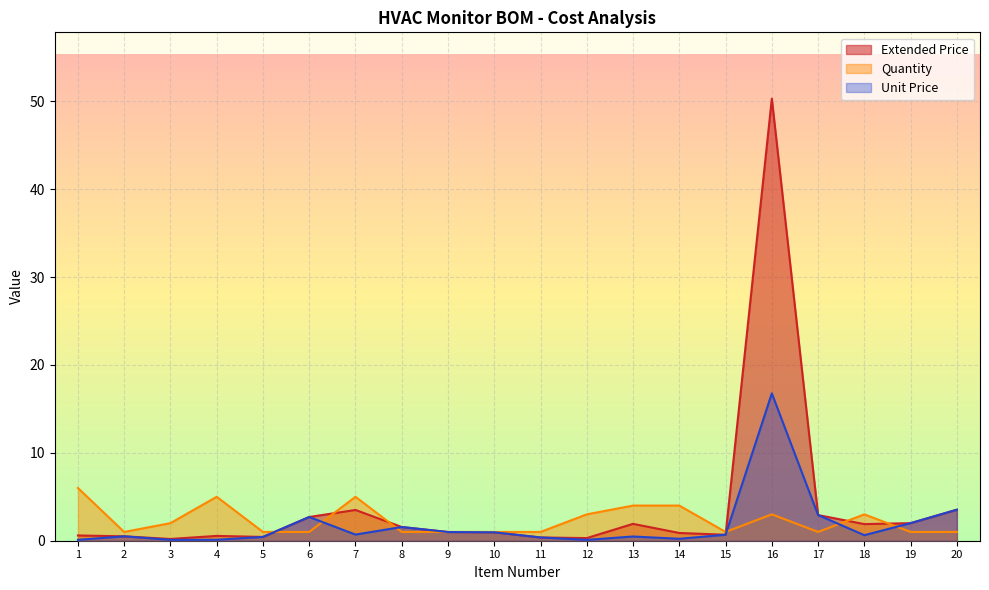

What are all the series names shown in the legend?

Extended Price, Quantity, Unit Price